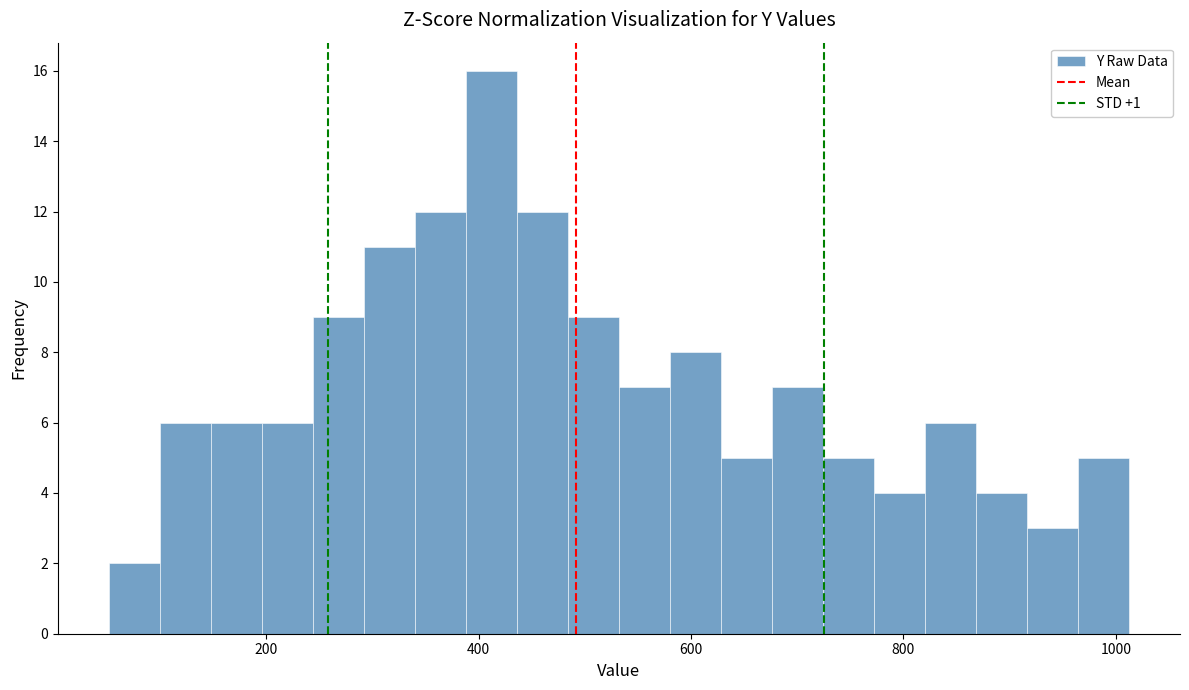

Read against the x-axis, roughly where is the centre of the tallest bar?

420